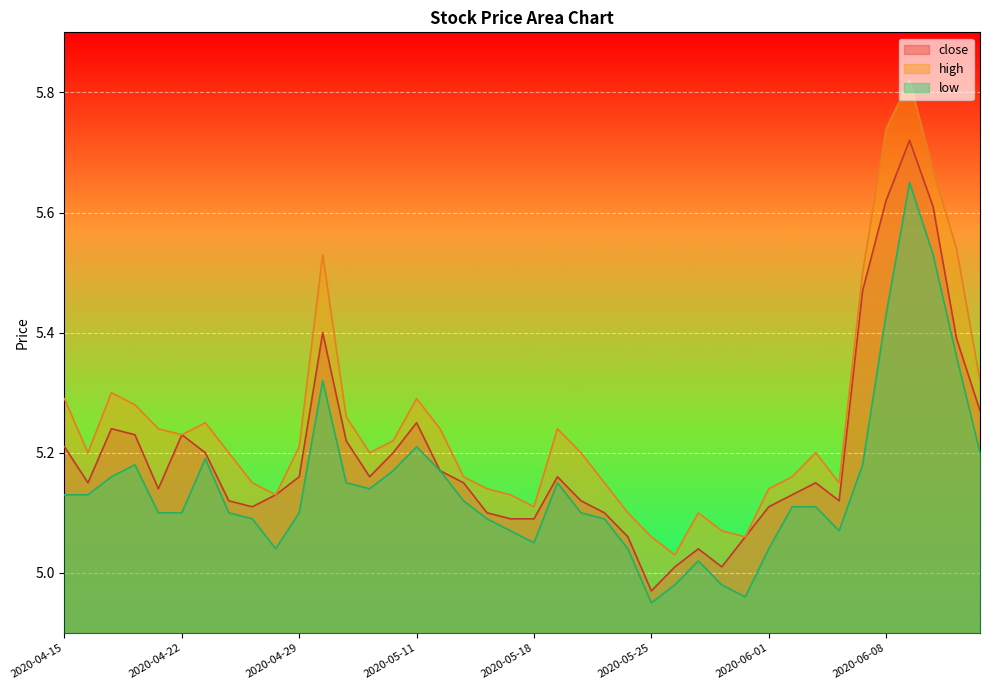

How many lines are shown in the chart?

3